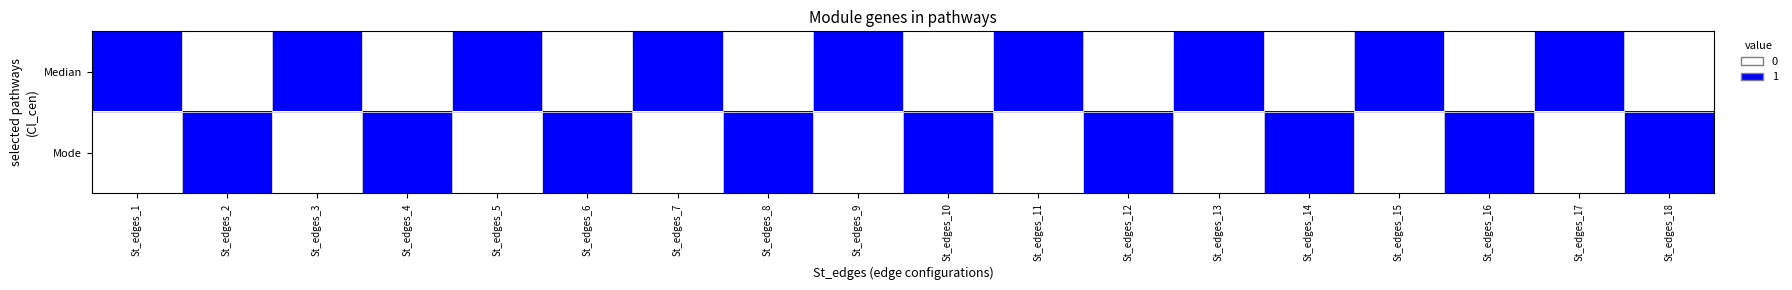

Reading left to right, extract all data points from this chart.

Median: St_edges_1=1	St_edges_2=0	St_edges_3=1	St_edges_4=0	St_edges_5=1	St_edges_6=0	St_edges_7=1	St_edges_8=0	St_edges_9=1	St_edges_10=0	St_edges_11=1	St_edges_12=0	St_edges_13=1	St_edges_14=0	St_edges_15=1	St_edges_16=0	St_edges_17=1	St_edges_18=0
Mode: St_edges_1=0	St_edges_2=1	St_edges_3=0	St_edges_4=1	St_edges_5=0	St_edges_6=1	St_edges_7=0	St_edges_8=1	St_edges_9=0	St_edges_10=1	St_edges_11=0	St_edges_12=1	St_edges_13=0	St_edges_14=1	St_edges_15=0	St_edges_16=1	St_edges_17=0	St_edges_18=1